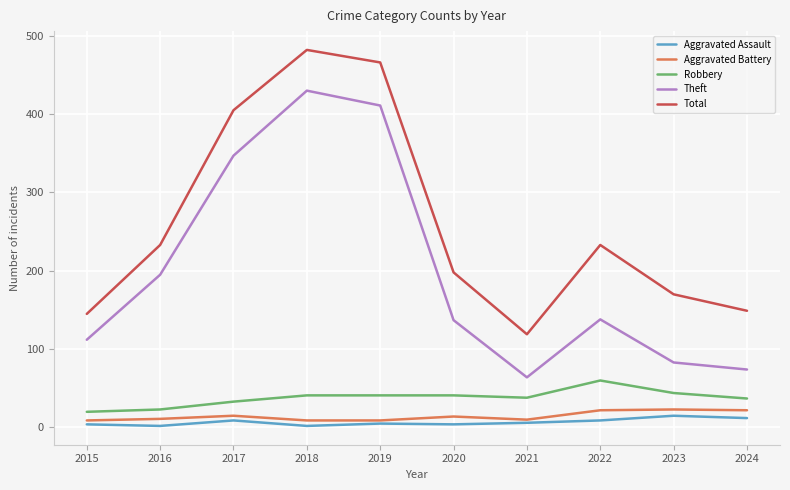

Rank the series at 2015 from highest to lowest value.

Total, Theft, Robbery, Aggravated Battery, Aggravated Assault